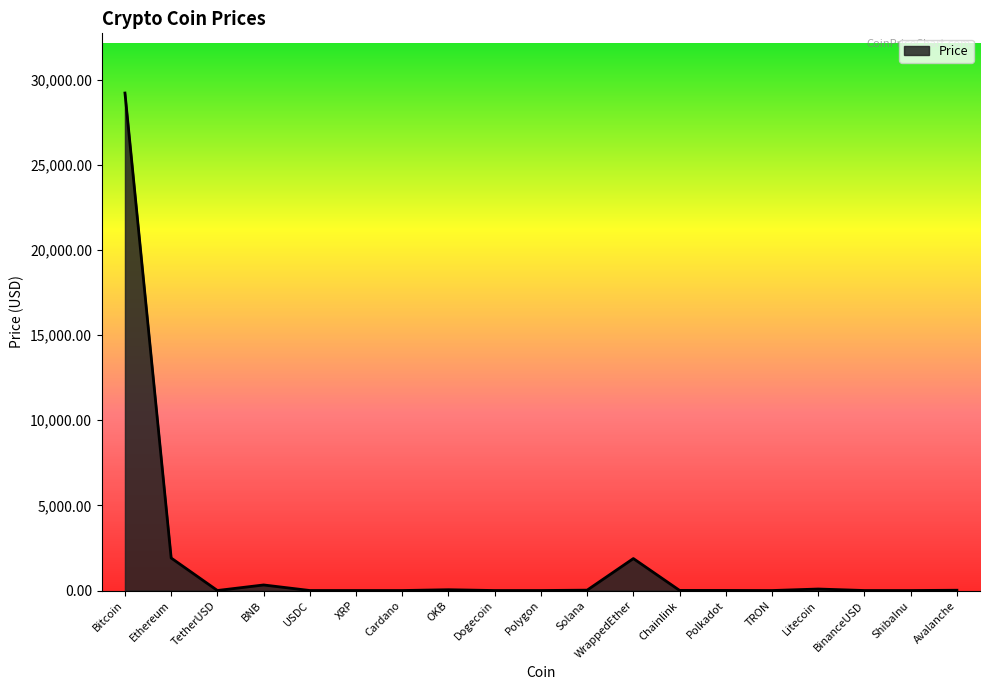

How many values exceed 5?

10